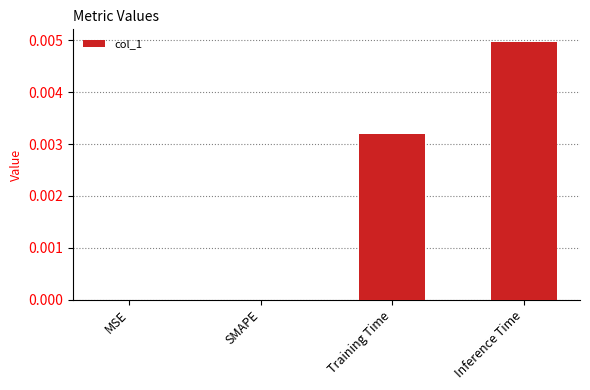

Which has a higher value, Inference Time or SMAPE?

Inference Time